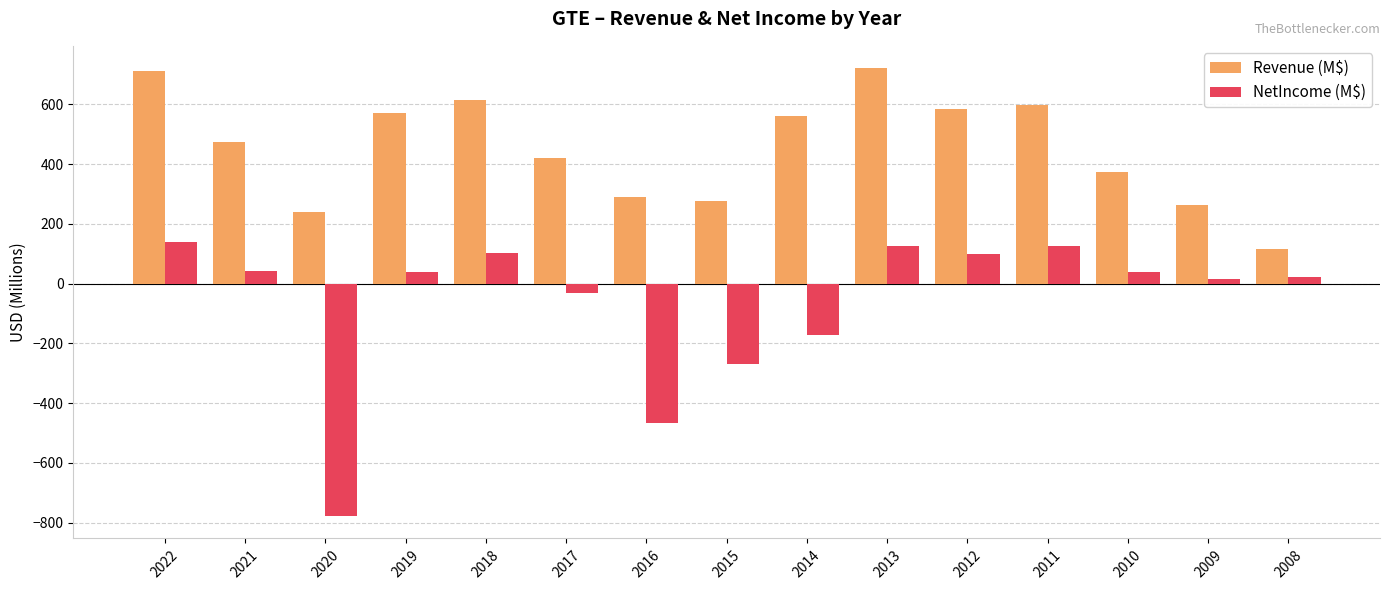

Which category has the lowest value in the NetIncome (M$) series?

2020